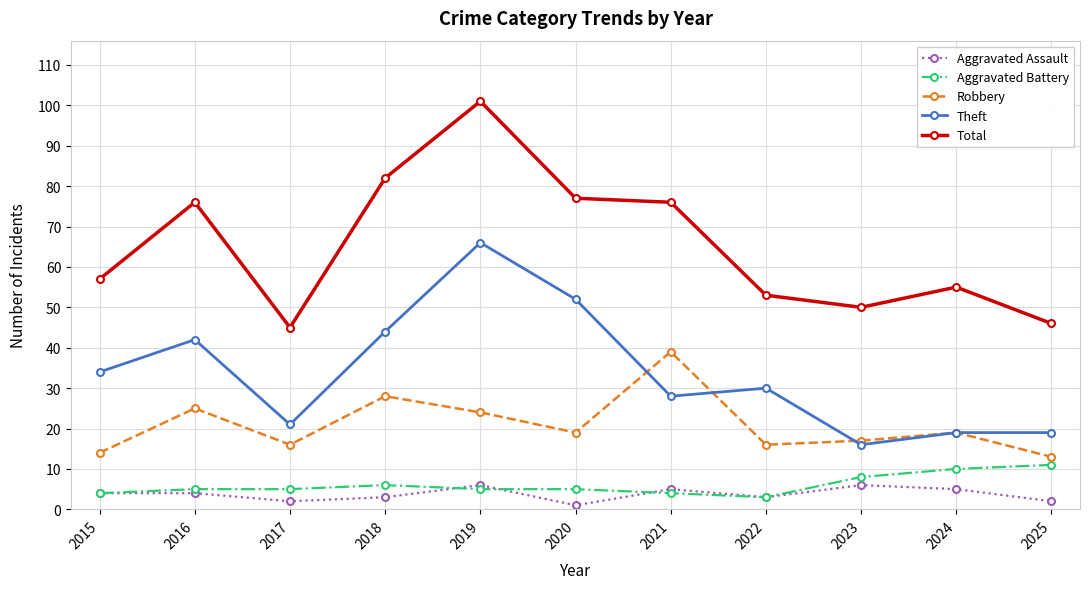

Is the value of Total at 2016 greater than the value of Aggravated Battery at 2025?

Yes